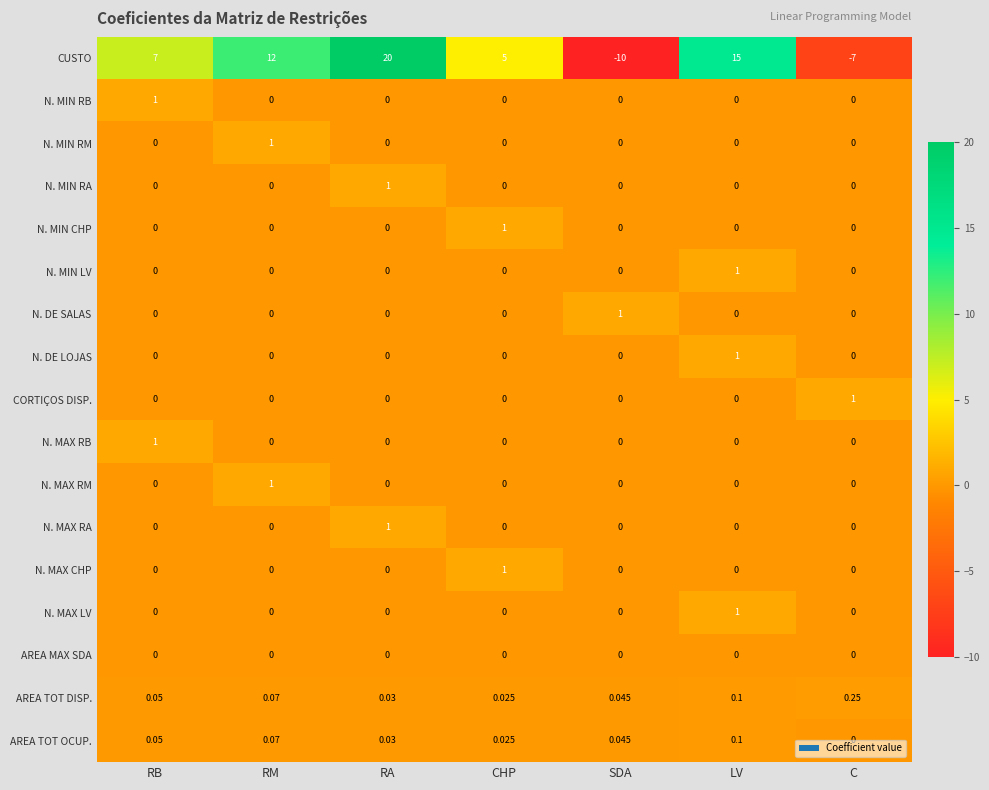

Which series has the largest total across all categories?

CUSTO